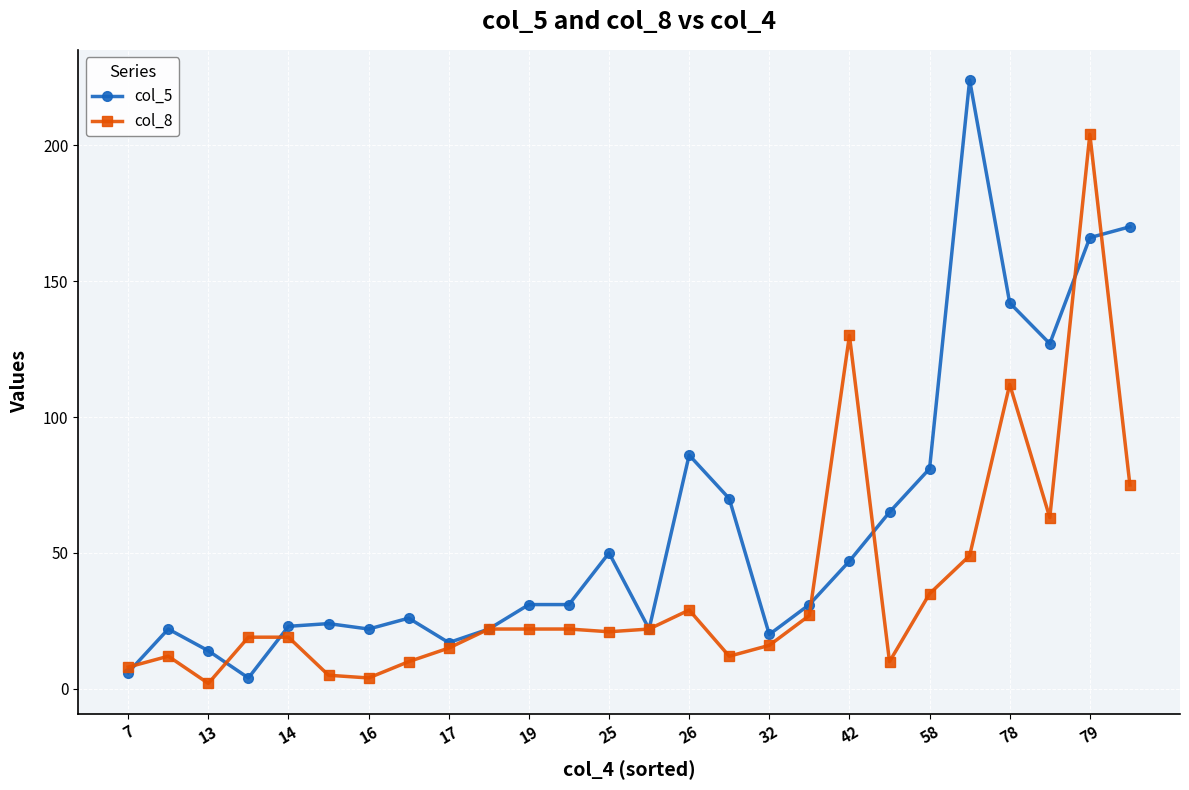

Which series has the widest spread of values?

col_5